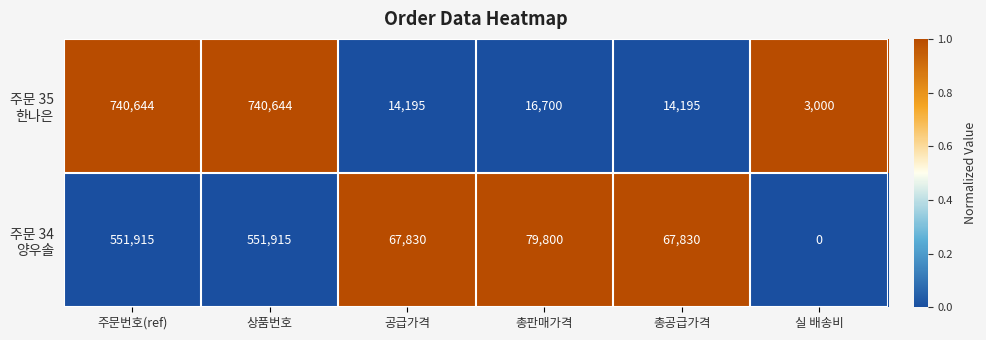

What is the greatest value displayed?

740644